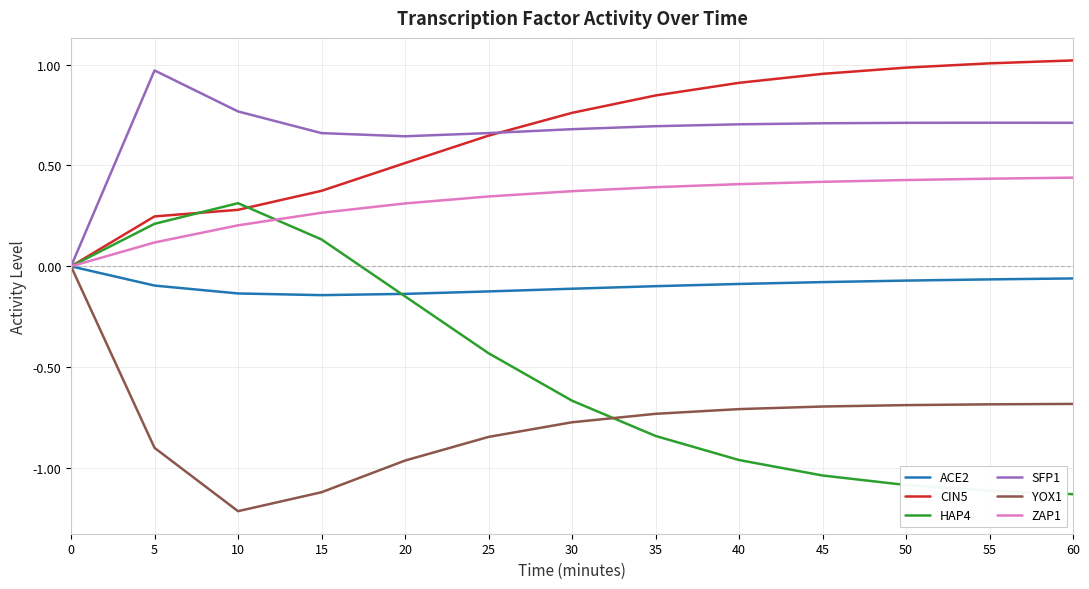

The CIN5 series shows 0.1 at 15. True or false?

False